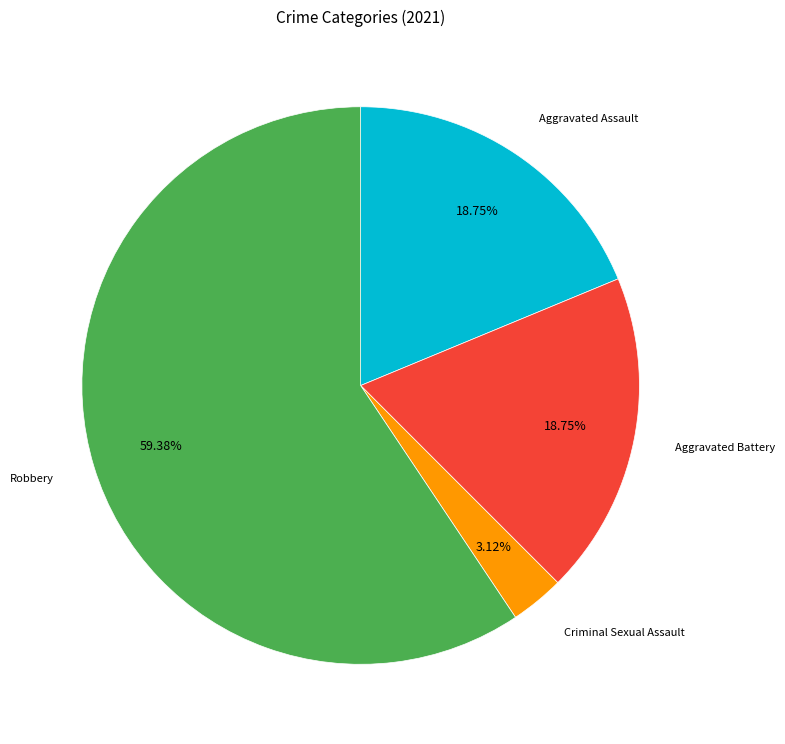

How many slices are in this pie chart?

4